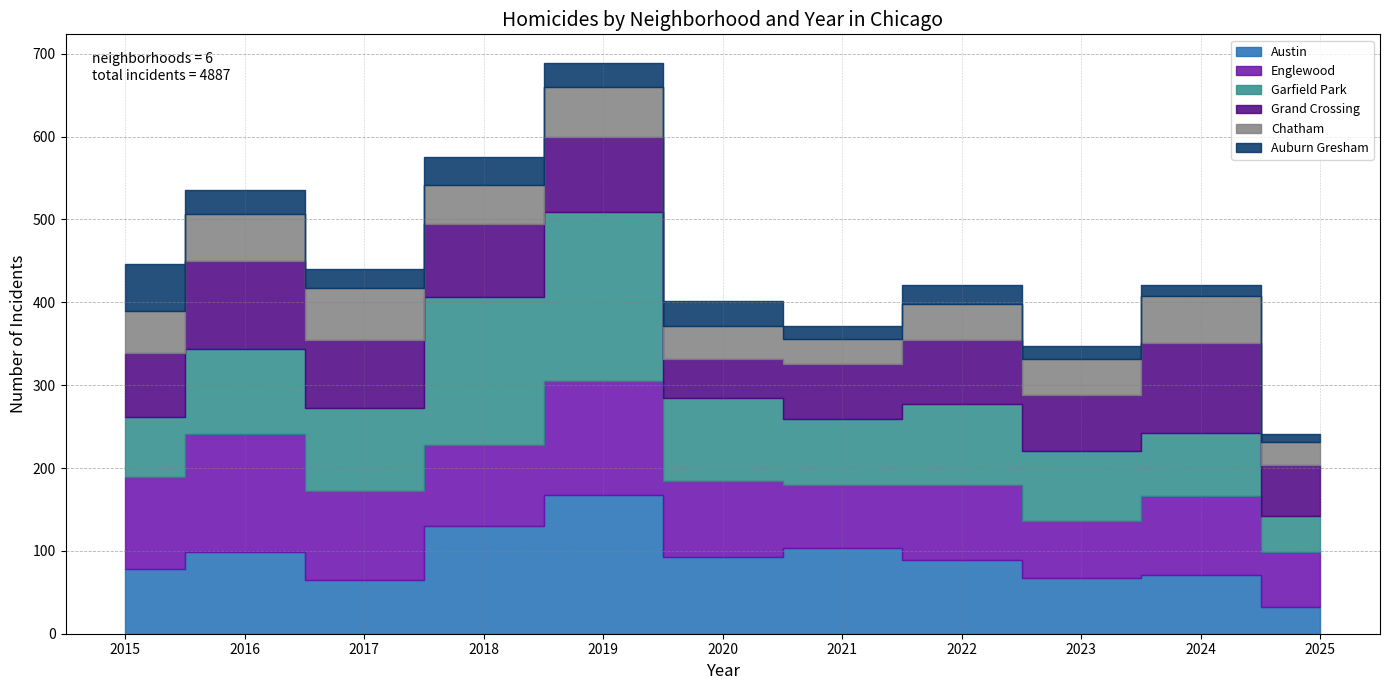

True or false: Garfield Park and Grand Crossing intersect in this chart.

True